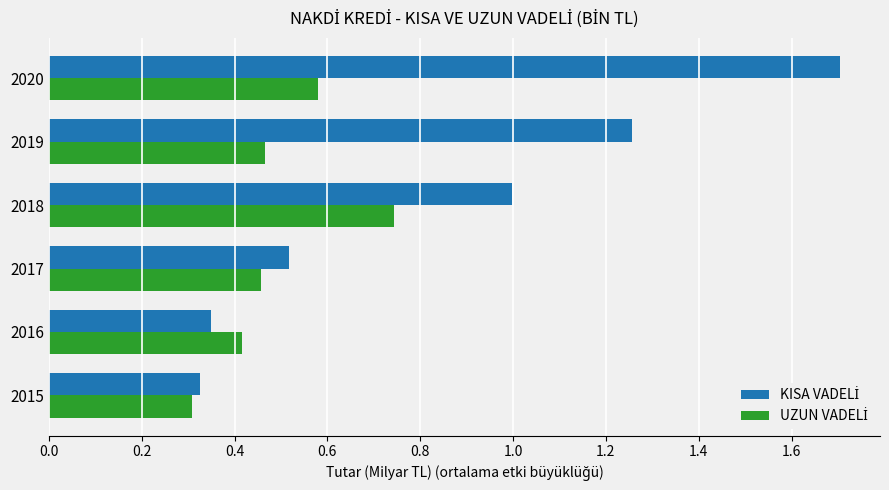

At which category is the sum across all series the highest?

2020